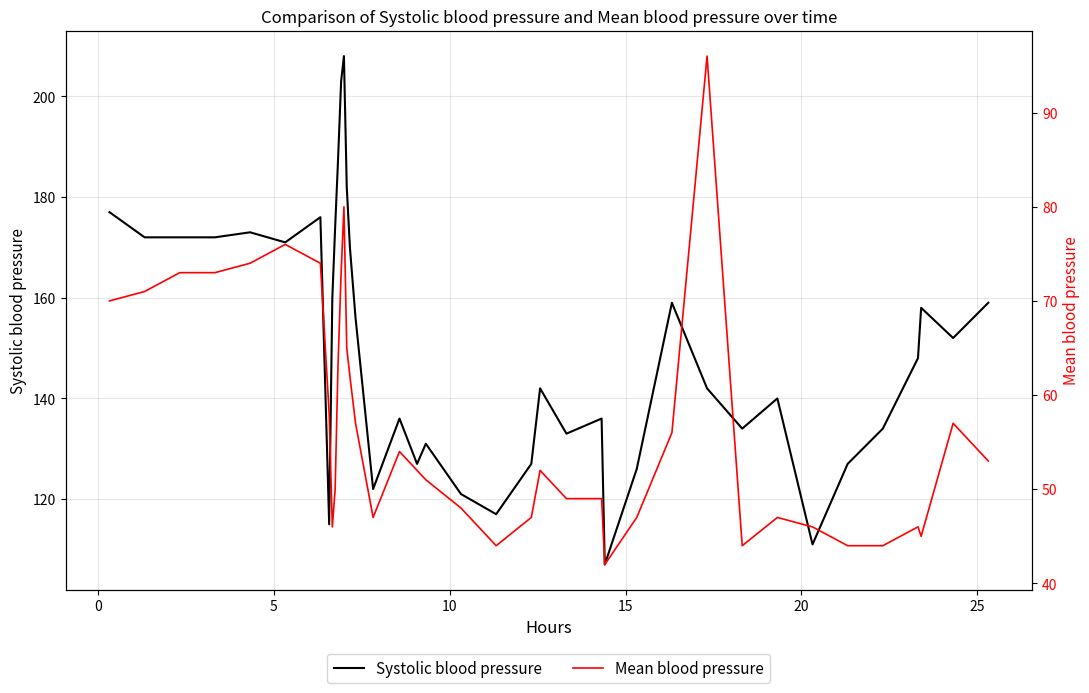

What is the minimum value for Systolic blood pressure?

107